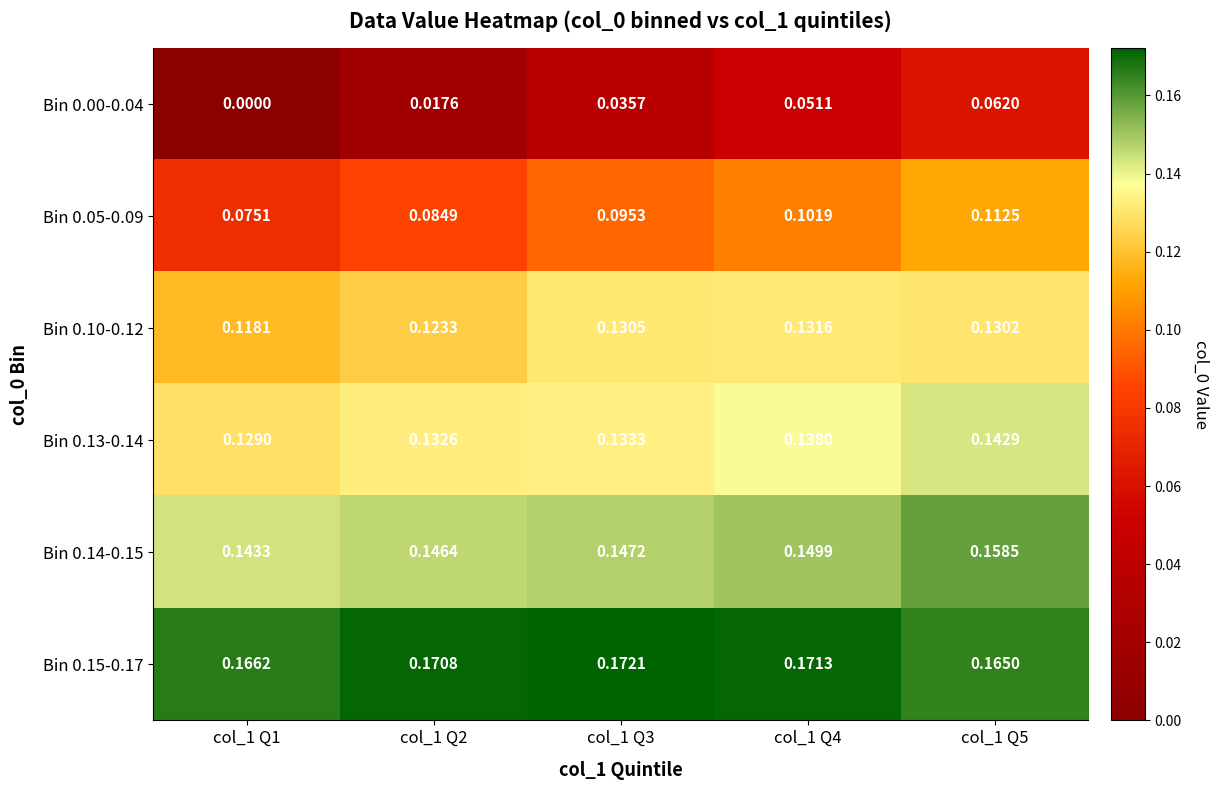

Is the value of Bin 0.00-0.04 at col_1 Q3 greater than the value of Bin 0.14-0.15 at col_1 Q2?

No